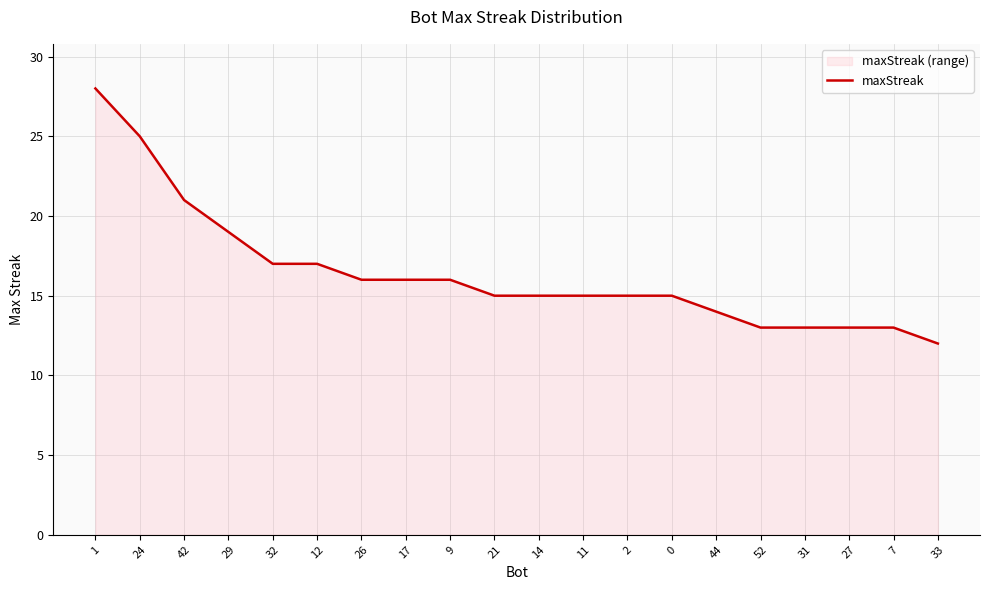

Where does the data first go above 15?

1